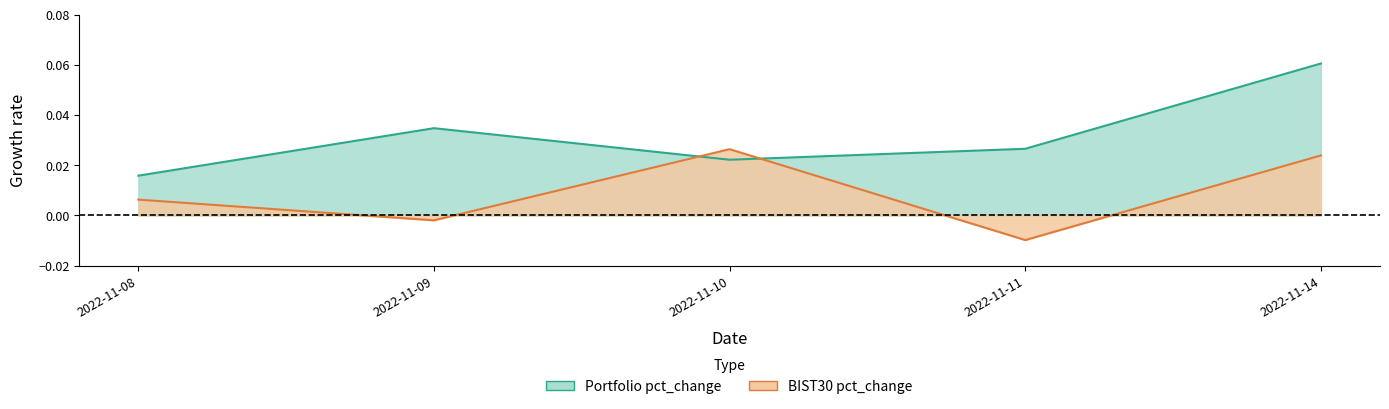

How many lines are shown in the chart?

2